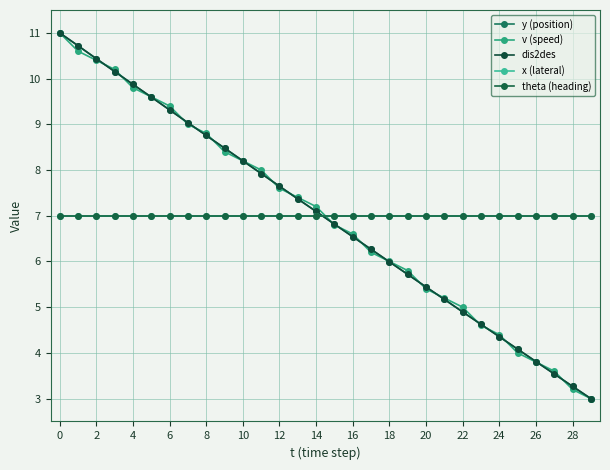

How many lines are shown in the chart?

5